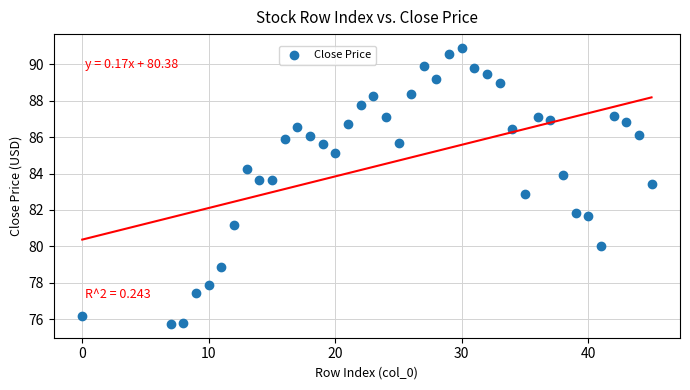

What is the range of Y values (max minus min)?

15.1